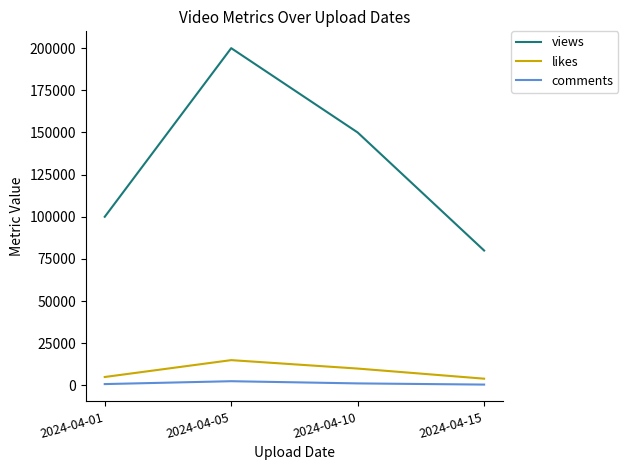

At 2024-04-01, list the series in order from largest to smallest.

views, likes, comments